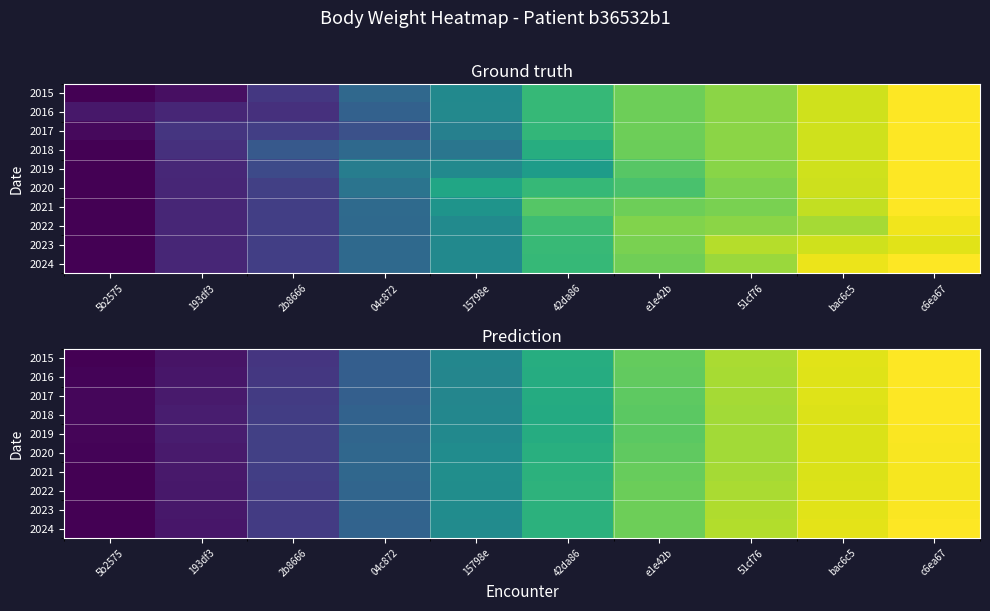

What is the sum of the 2019 values at 2b8666 and c6ea67?

106.4